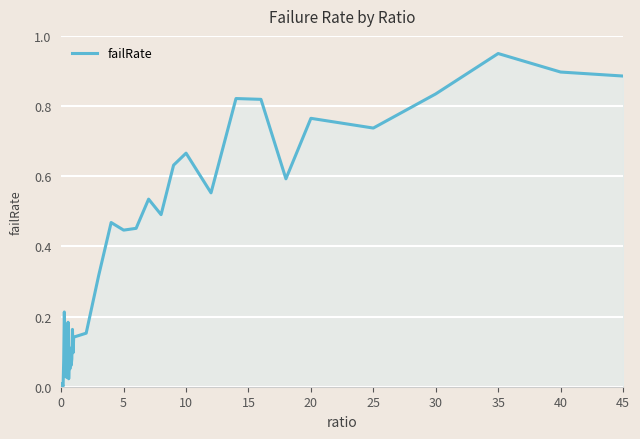

What is the value of the 40th point from the left?

0.9